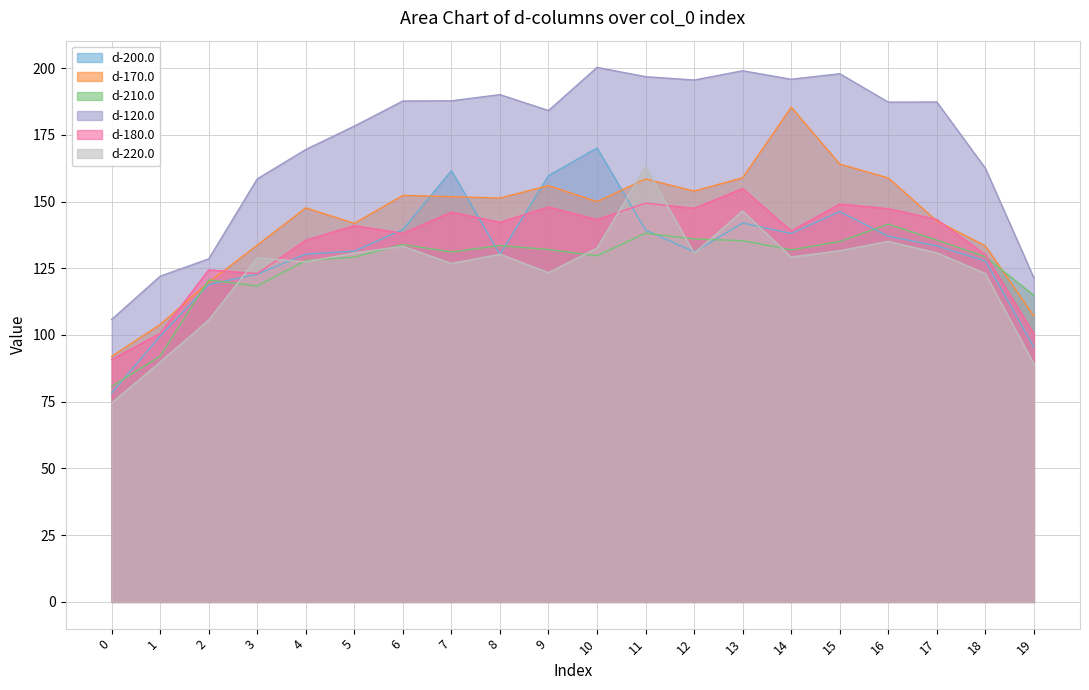

What is the difference between the maximum and minimum values in the d-120.0 series?

94.4